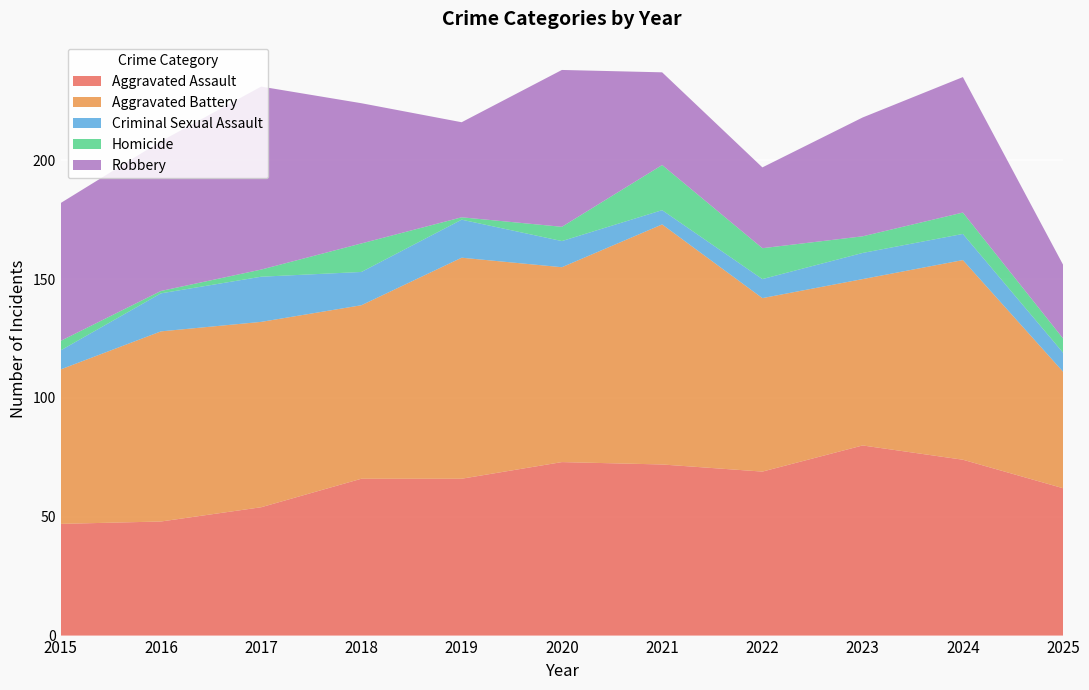

Reading left to right, list all the values displayed in this chart.

Aggravated Assault: 47	48	54	66	66	73	72	69	80	74	62
Aggravated Battery: 65	80	78	73	93	82	101	73	70	84	49
Criminal Sexual Assault: 8	16	19	14	16	11	6	8	11	11	8
Homicide: 4	1	3	12	1	6	19	13	7	9	6
Robbery: 58	63	77	59	40	66	39	34	50	57	31